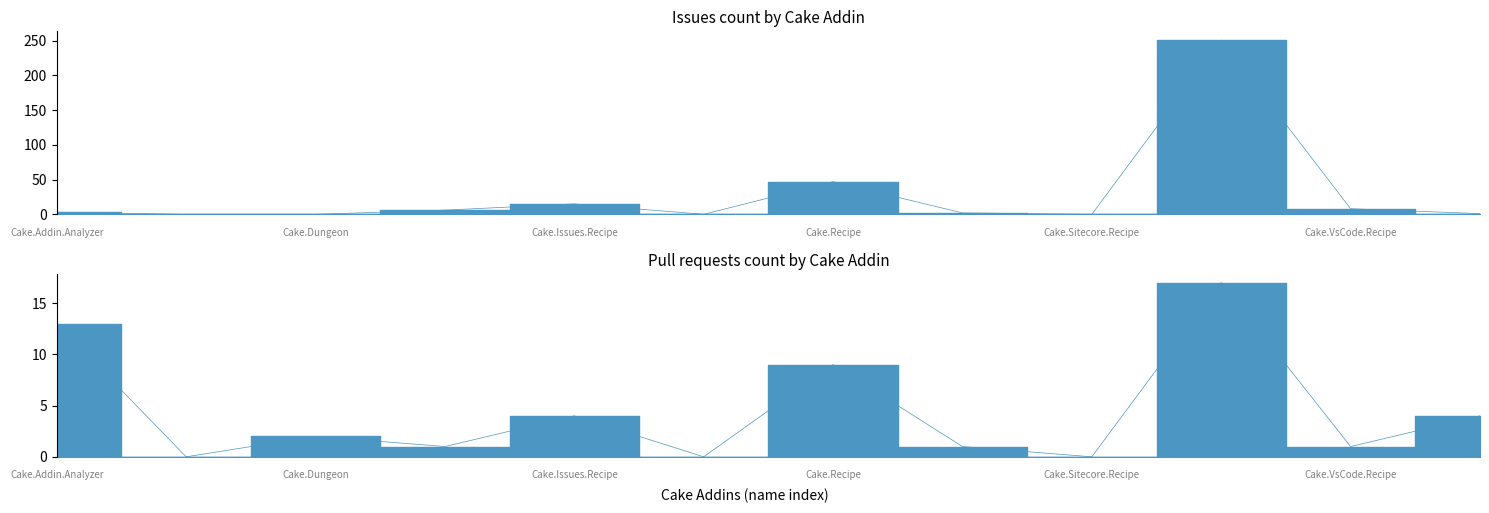

What is the label of the 2nd point from the right?

Cake.VsCode.Recipe